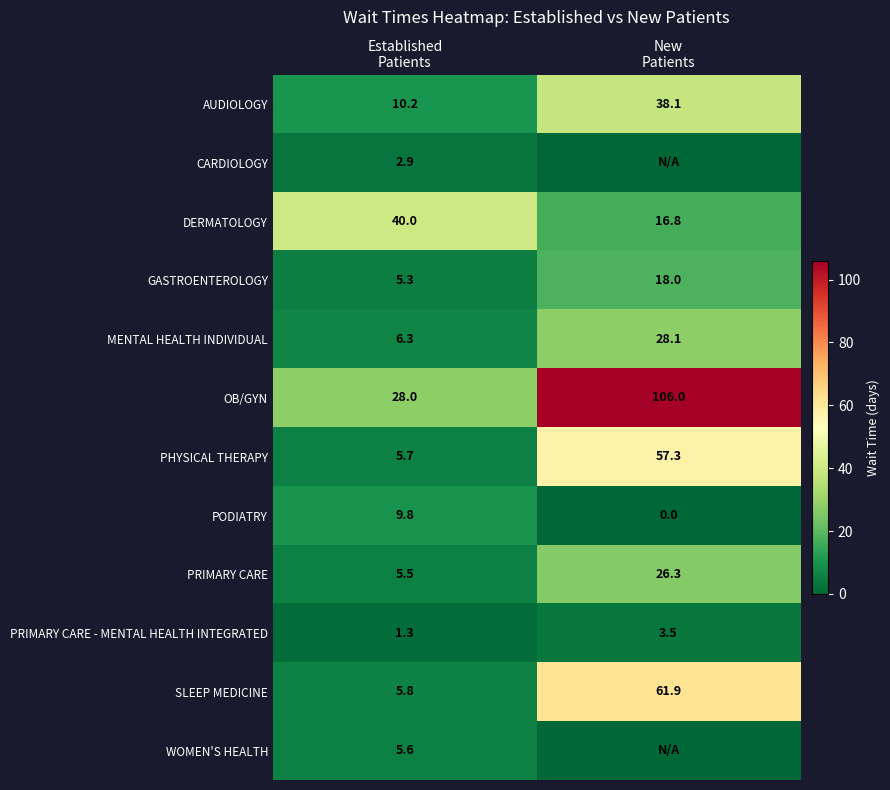

What is the maximum value for AUDIOLOGY?

38.1